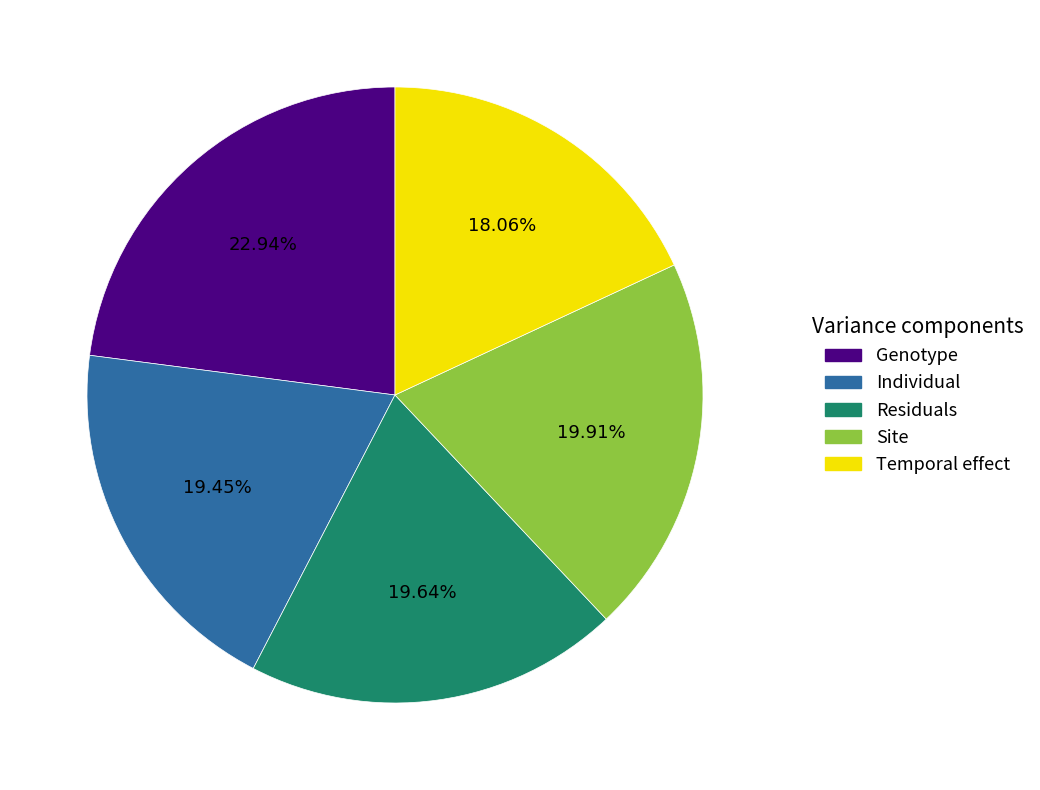

What is the largest slice in the pie chart?

Genotype